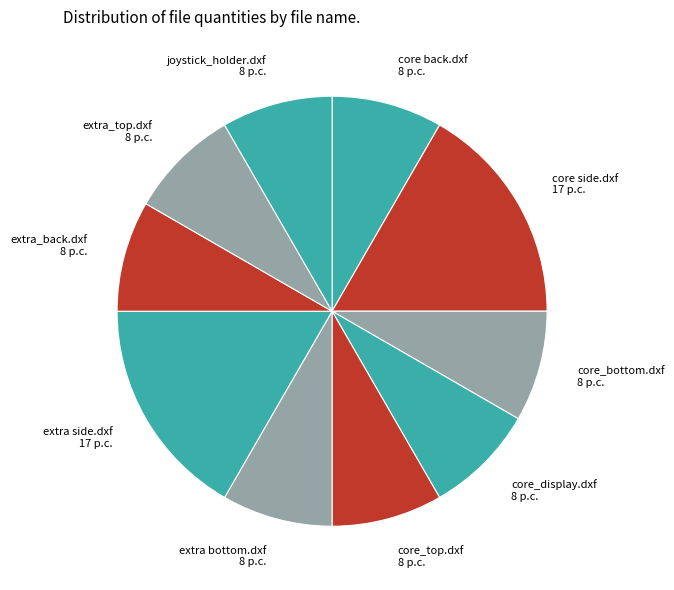

True or false: core_display.dxf accounts for 8% of the total.

True